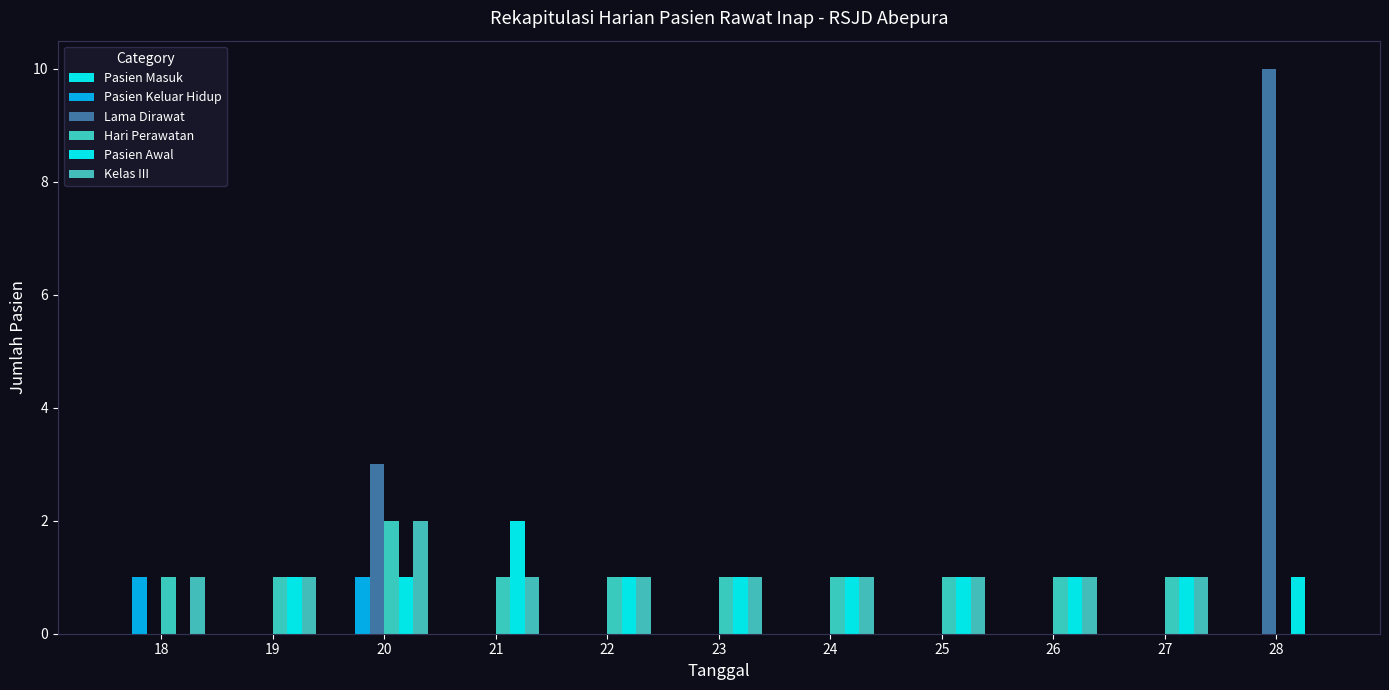

Count the number of categories in the chart.

11